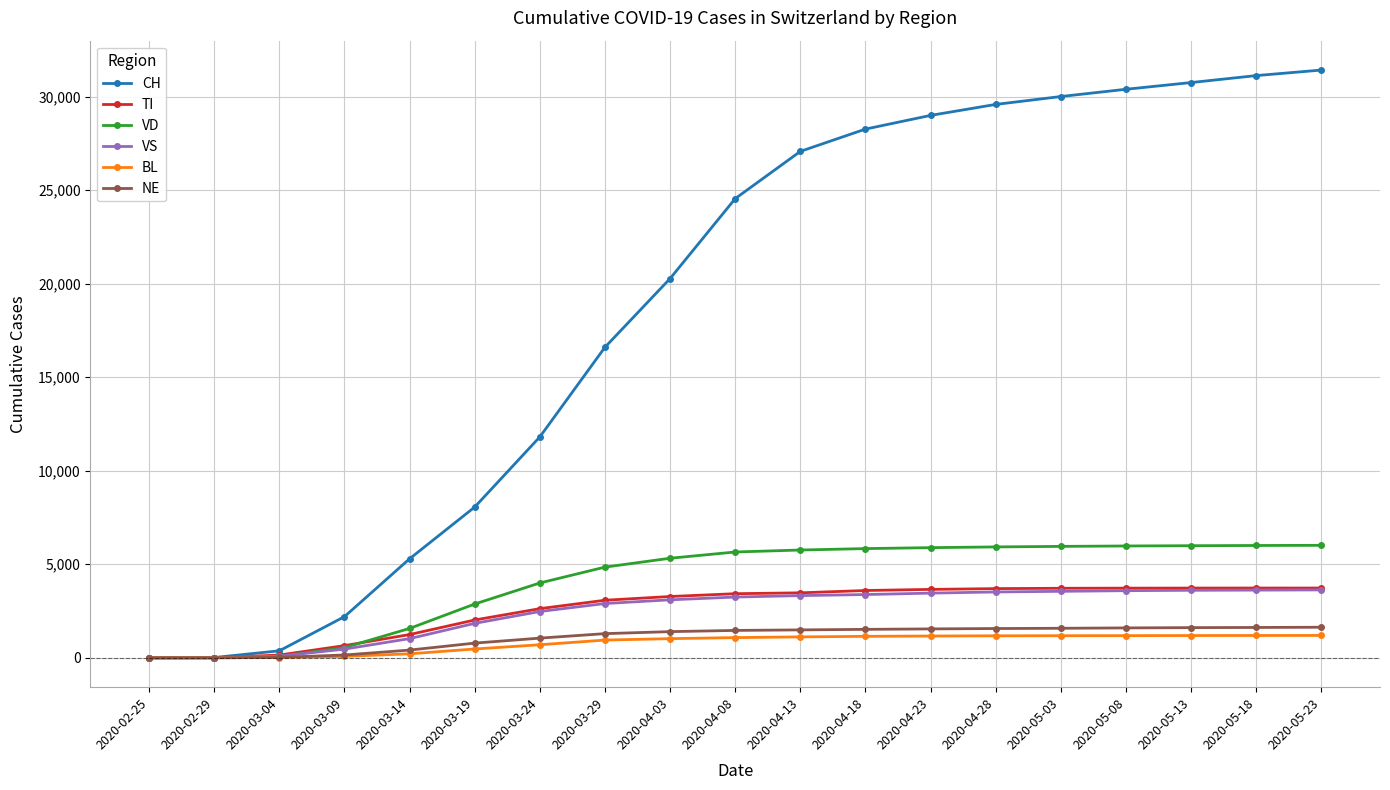

What is the maximum value shown in the chart?

31424